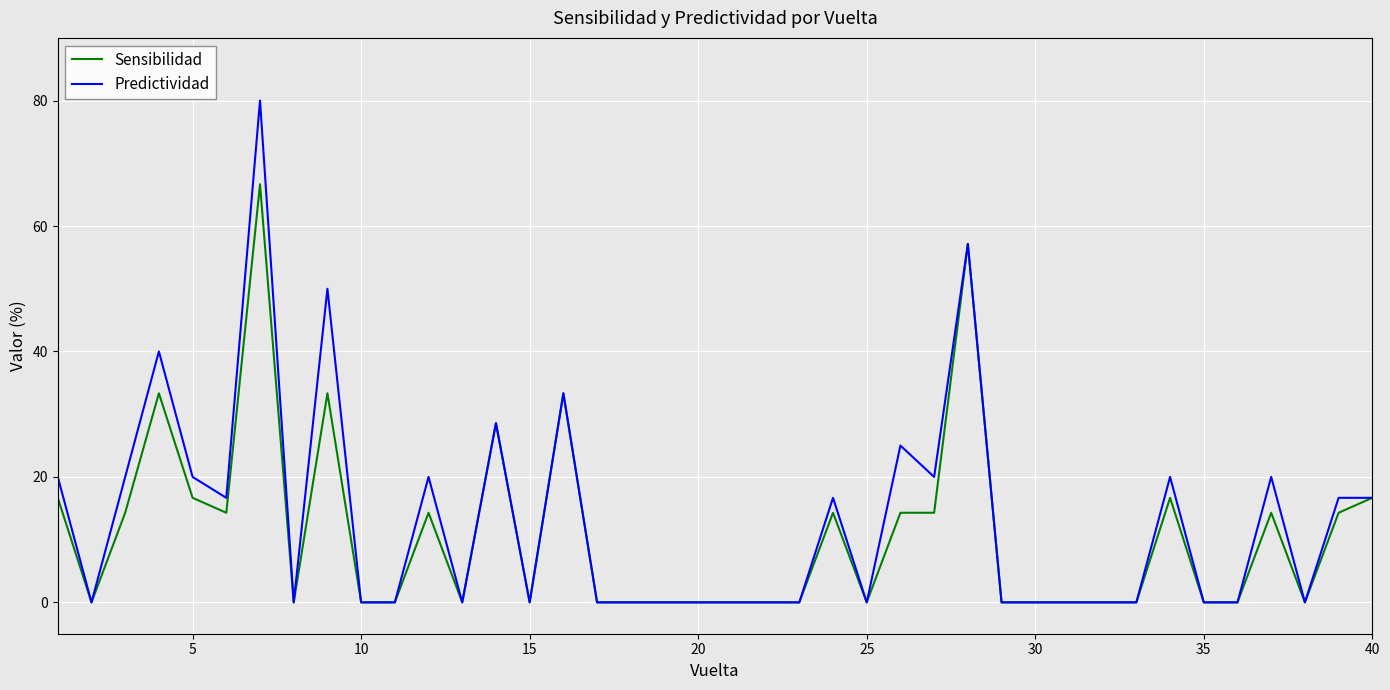

Which series has the largest total across all categories?

Predictividad